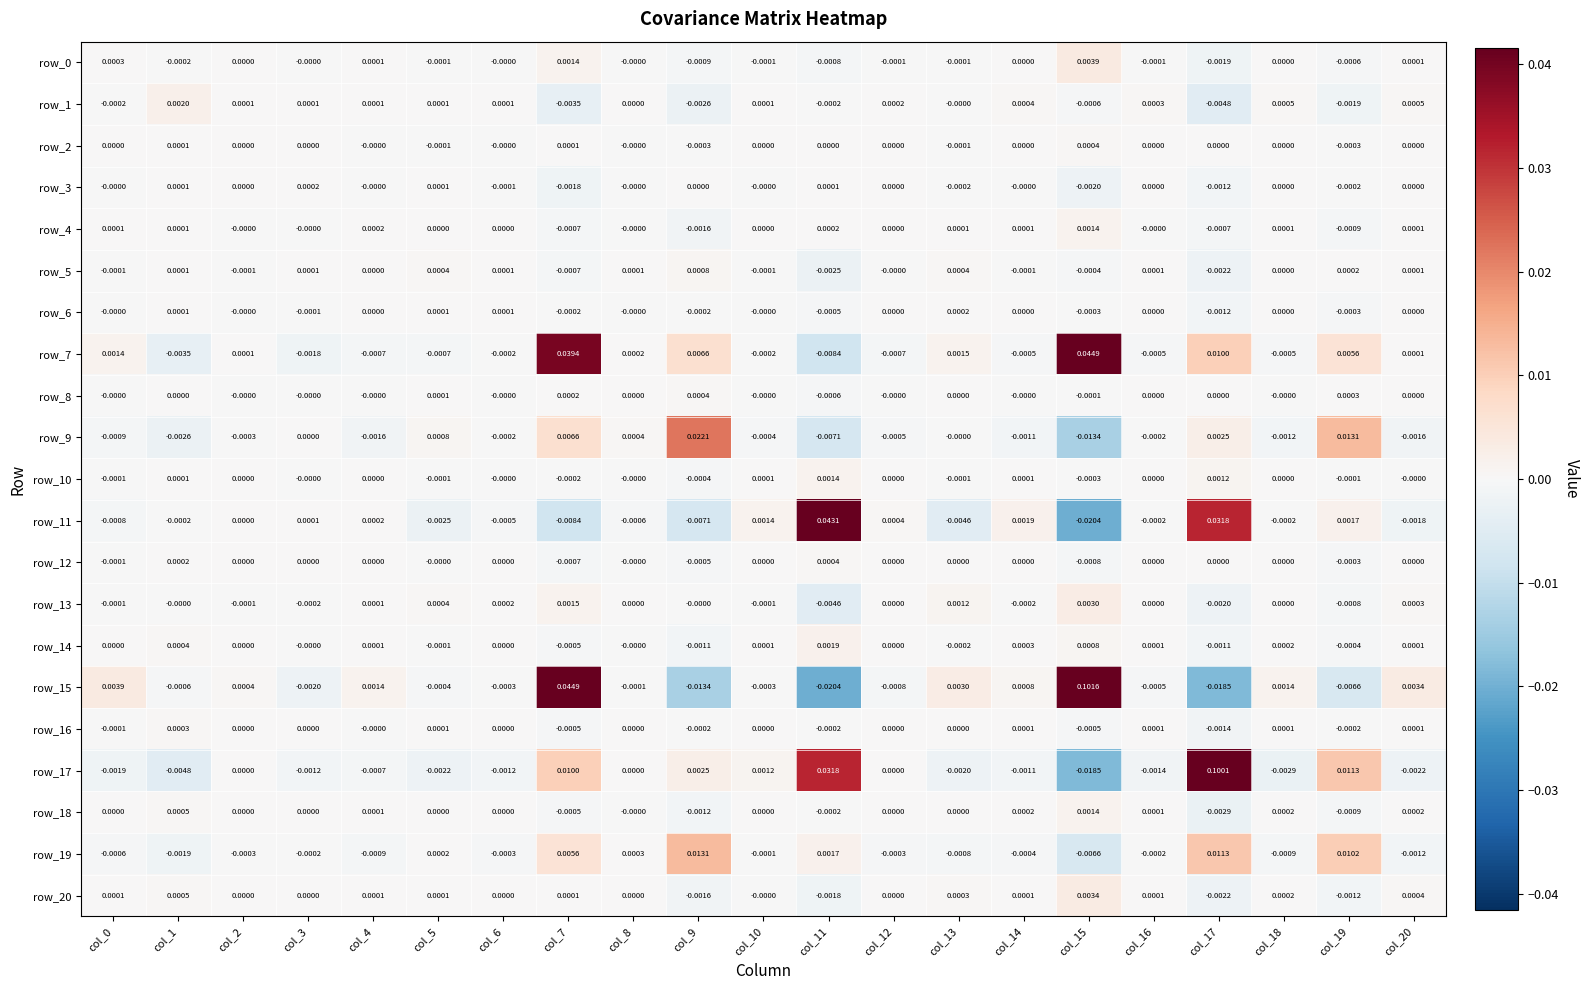

Is the value of row_14 at col_15 greater than the value of row_20 at col_3?

Yes